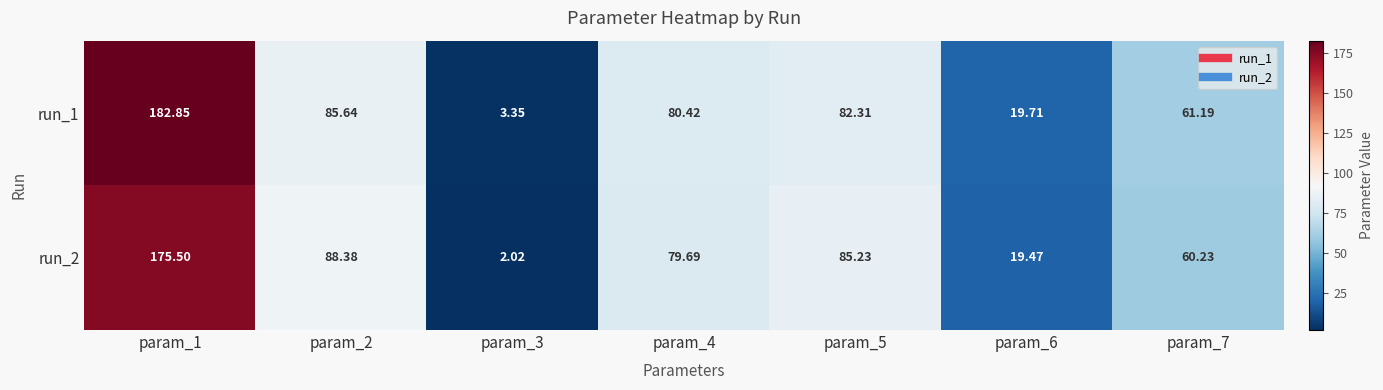

Reading right to left, transcribe all the data shown in this chart.

run_1: param_7=61.2	param_6=19.7	param_5=82.3	param_4=80.4	param_3=3.4	param_2=85.6	param_1=182.8
run_2: param_7=60.2	param_6=19.5	param_5=85.2	param_4=79.7	param_3=2.0	param_2=88.4	param_1=175.5